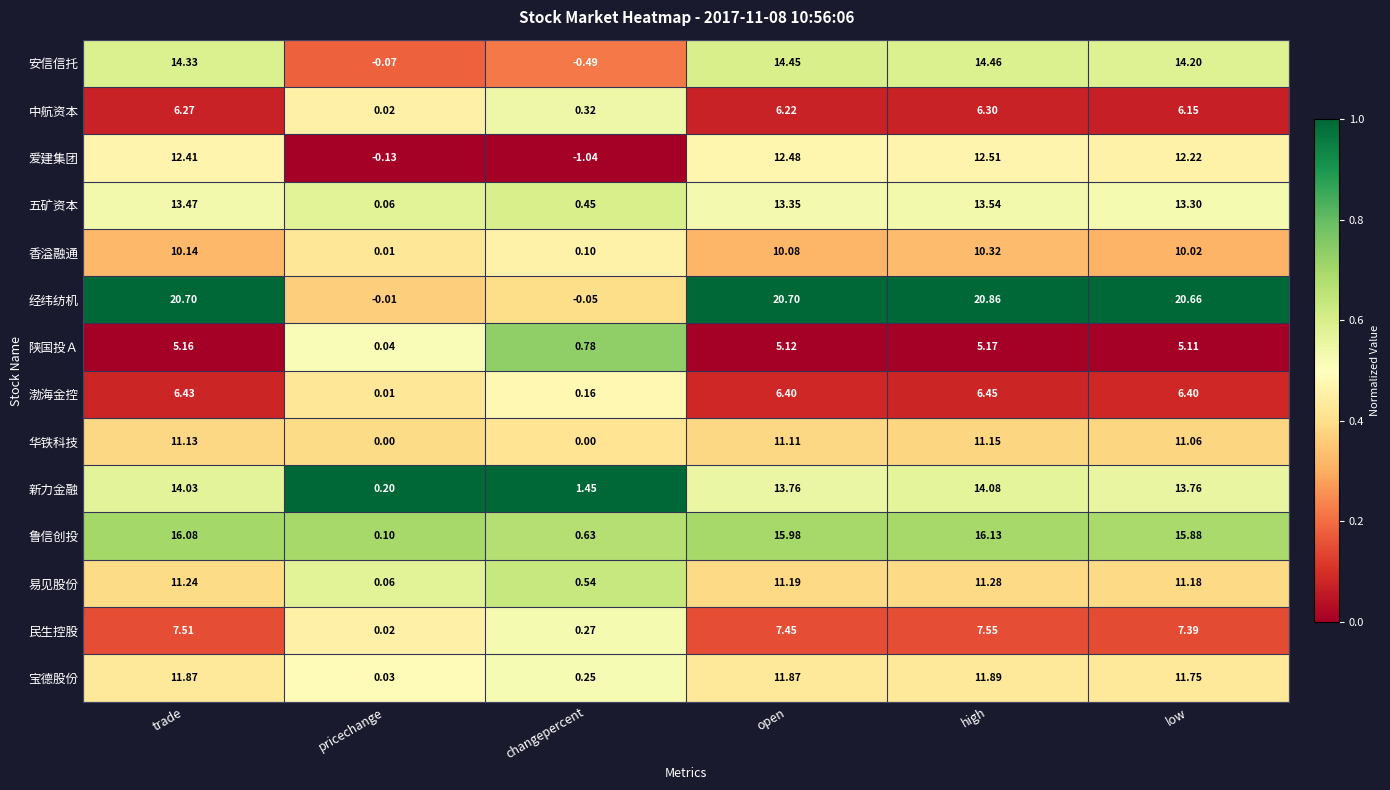

What is the total value across all series at low?

159.1